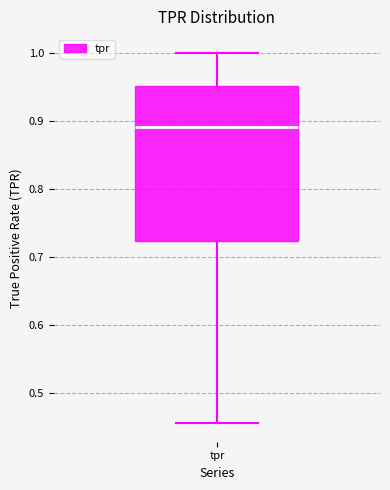

Where does the upper whisker of the box for tpr end on the y-axis? The values are not printed on the chart, so give them approximately, as read against the axis.

1.00